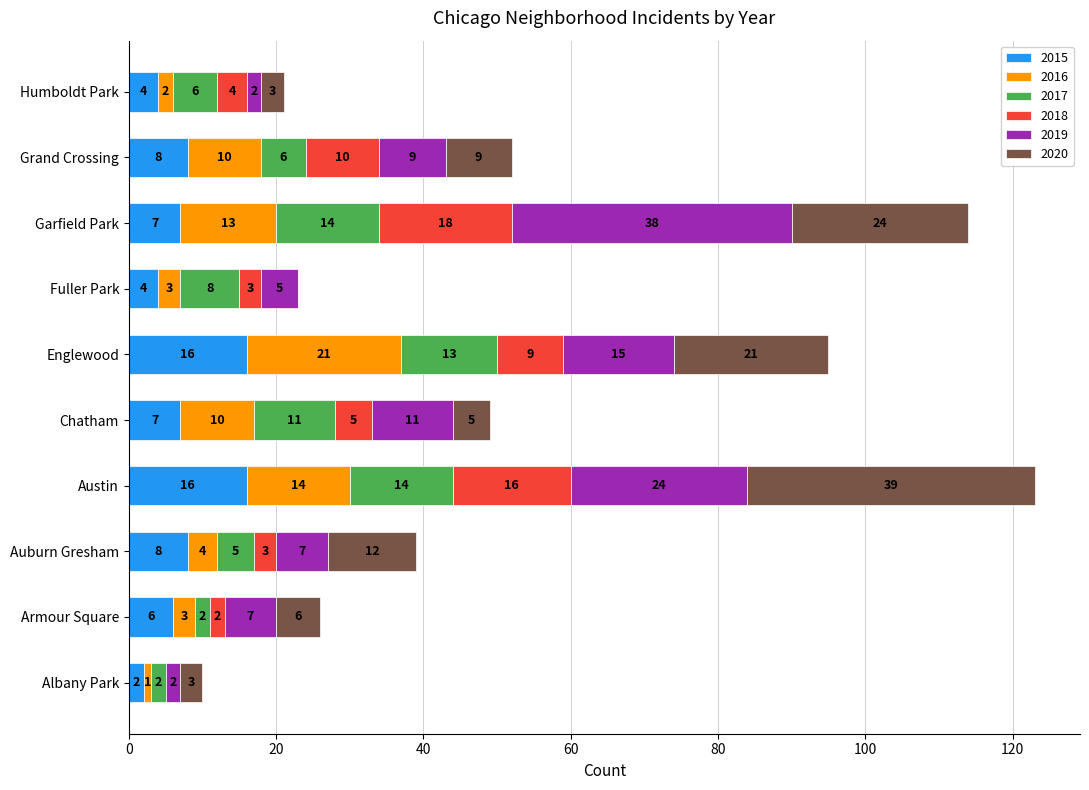

At which category is the sum across all series the highest?

Austin